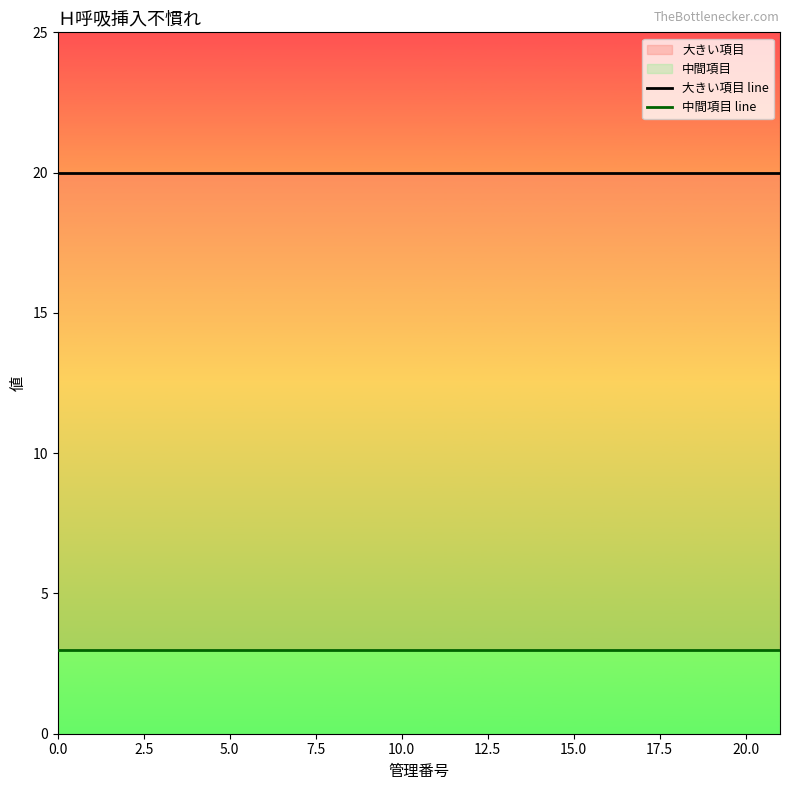

What is the value of the 大きい項目 line point at the 20th from the left?

20